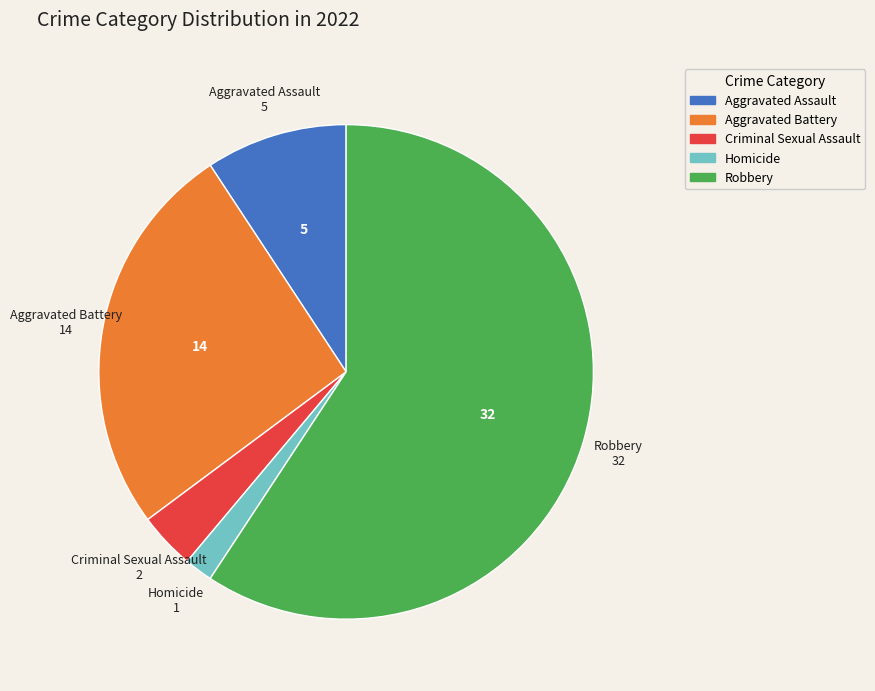

Which category has the smallest portion of the pie?

Homicide